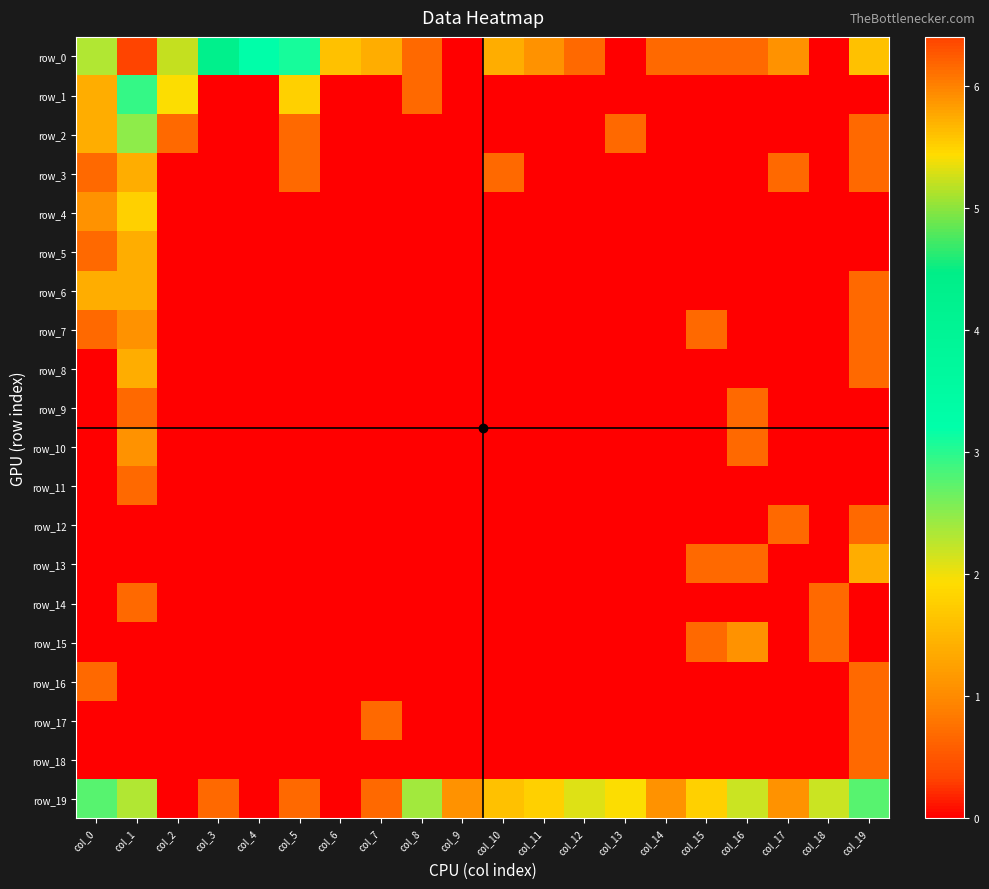

At which category does the chart reach its peak across all series?

col_1